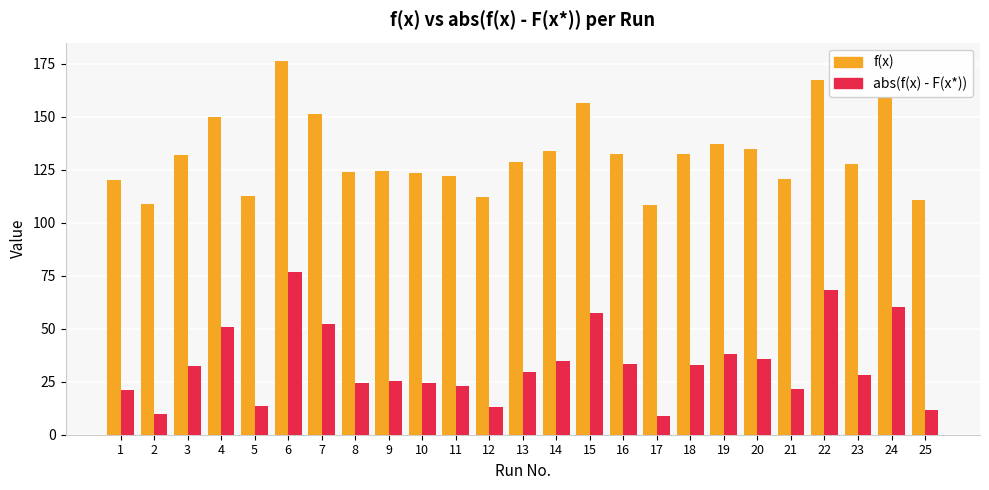

How many values in the abs(f(x) - F(x*)) series exceed 29?

13